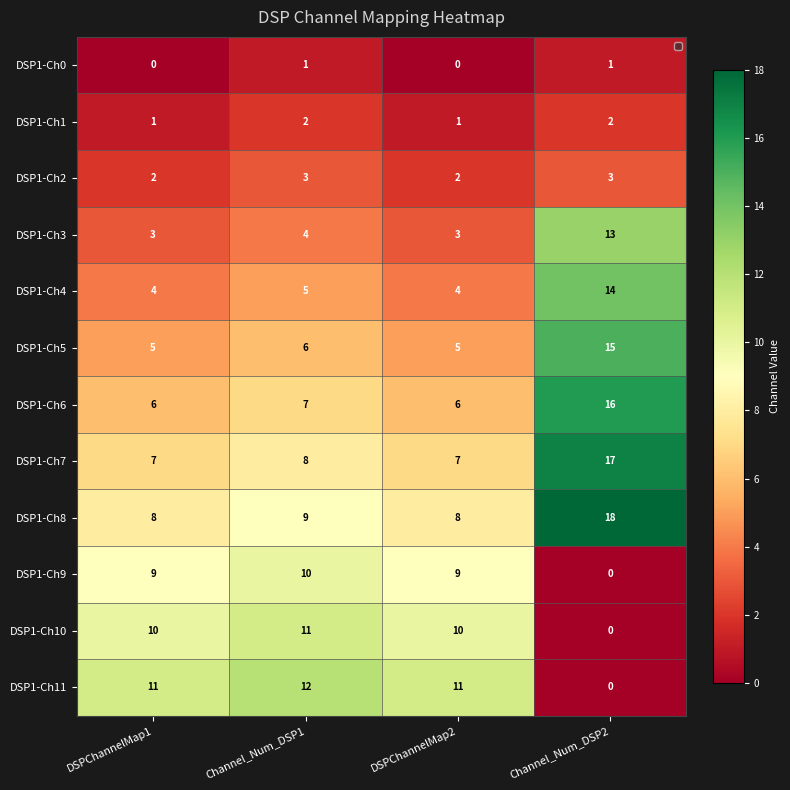

At how many categories does at least one series exceed 6?

4